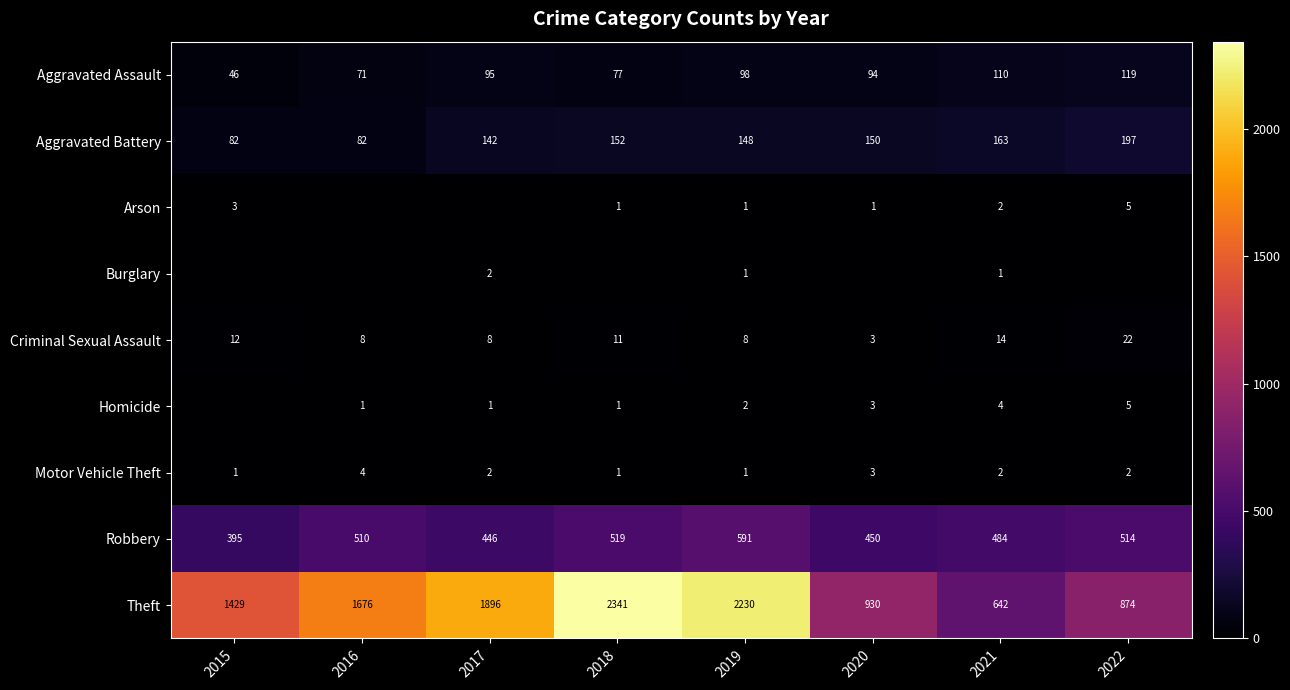

What is the difference between the maximum and minimum values in the Motor Vehicle Theft series?

3